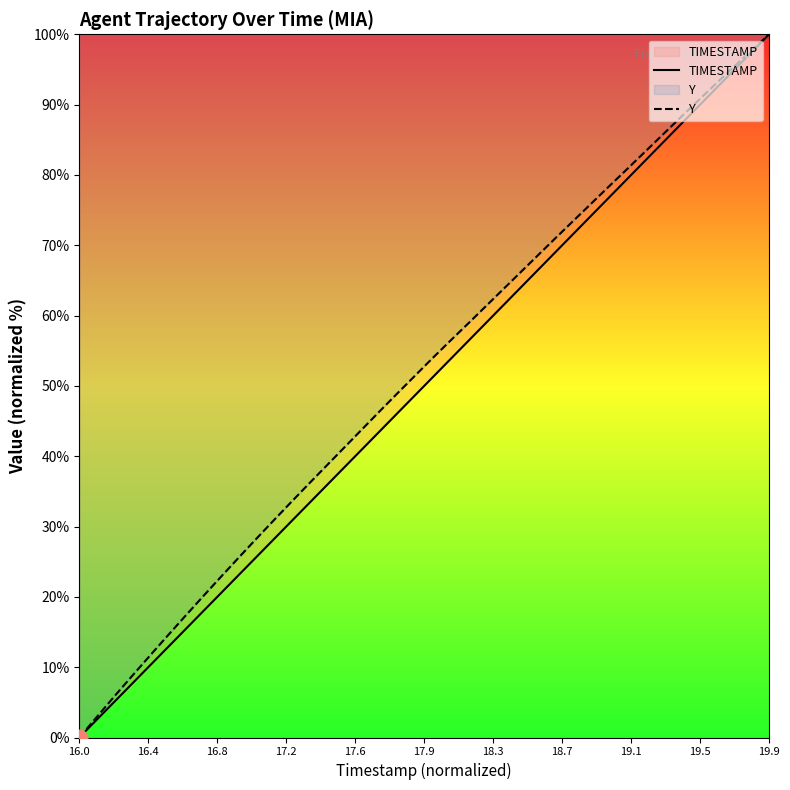

List the series in order of their peak value, highest first.

TIMESTAMP, Y